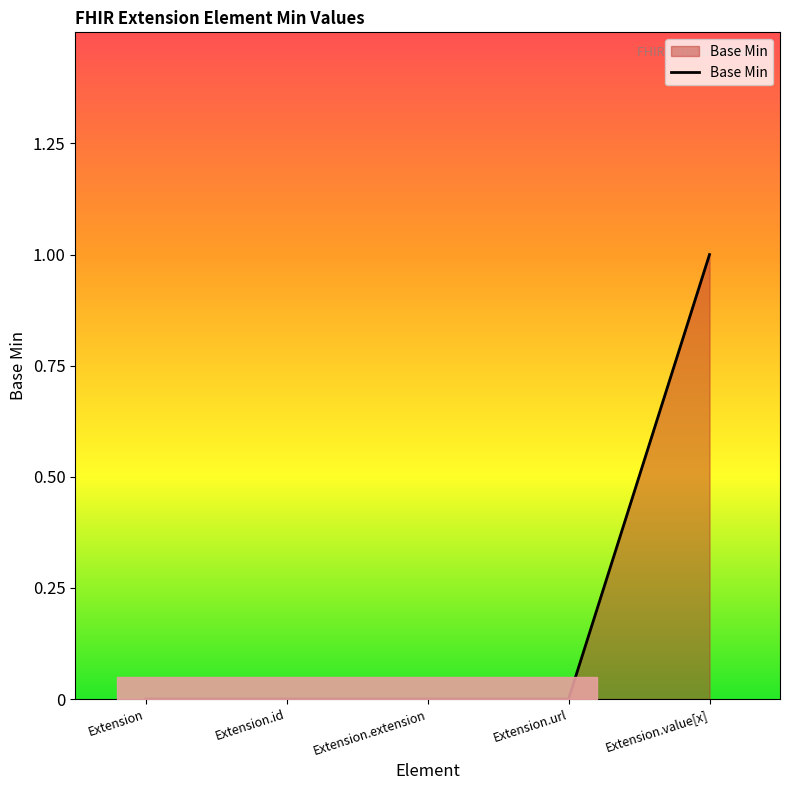

Reading left to right, what are all the values shown in this chart?

0	0	0	0	1